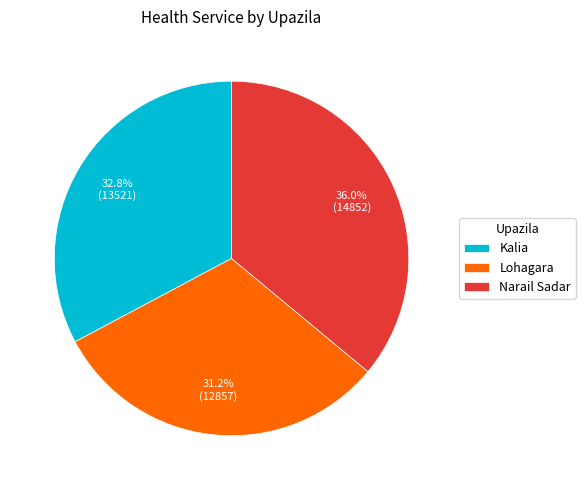

Rank the categories by value from lowest to highest.

Lohagara, Kalia, Narail Sadar